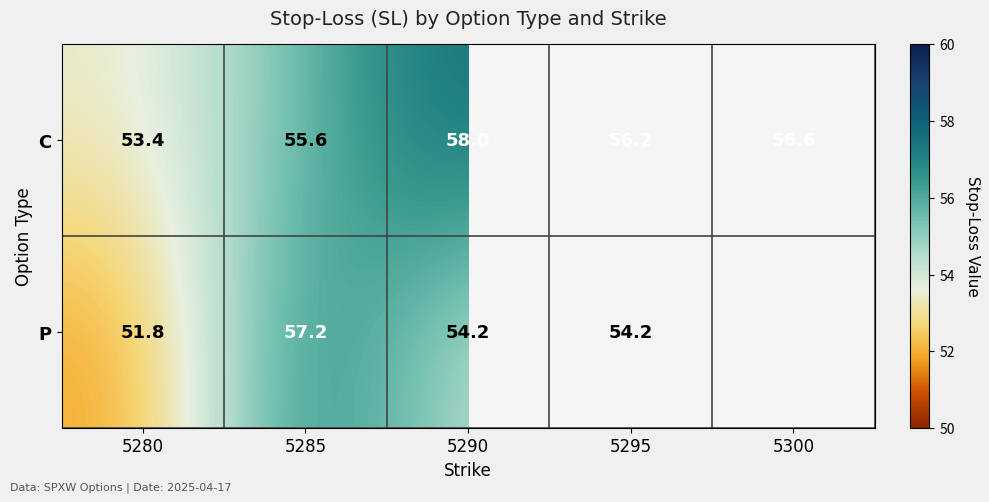

Rank the series at 5290 from highest to lowest value.

C, P